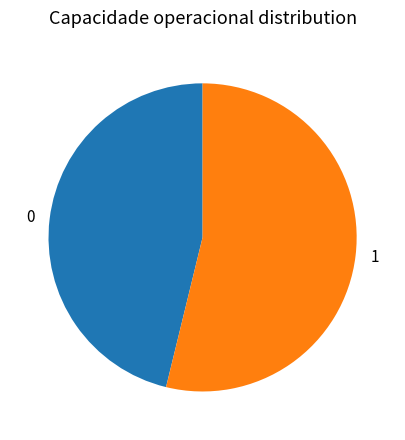

Is there a majority slice in this chart?

Yes